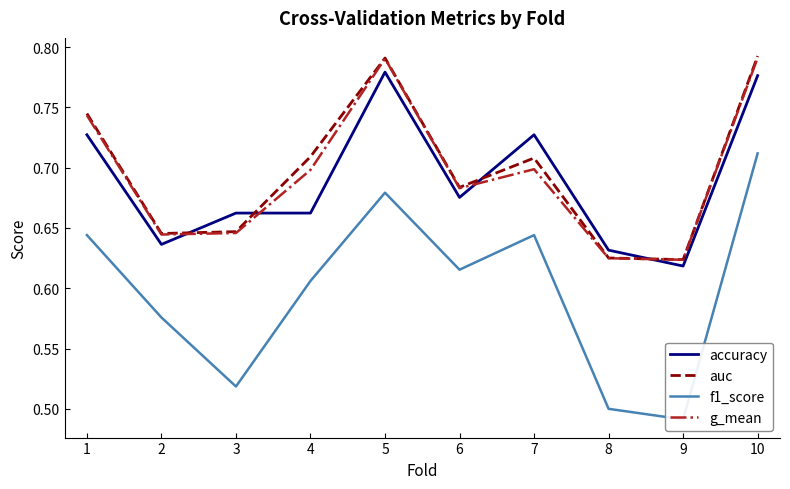

What is the value of the f1_score point at the 1st from the left?

0.6